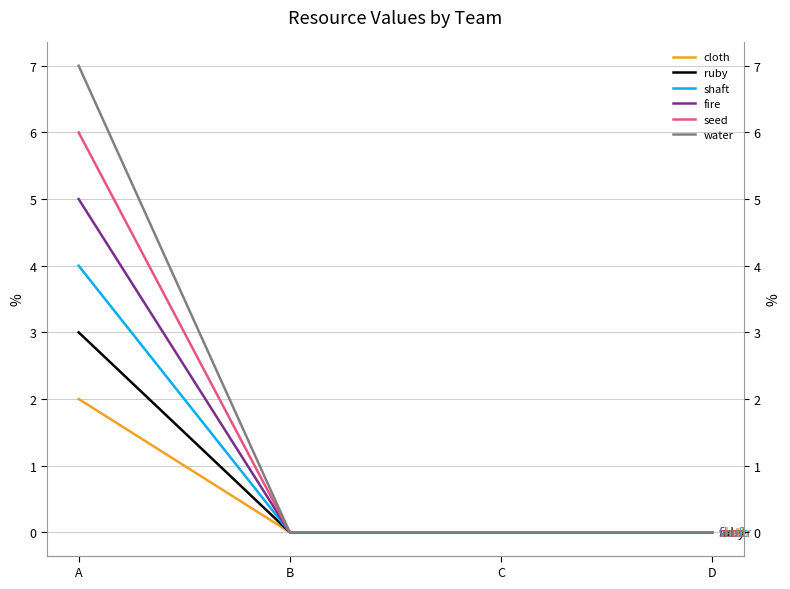

Rank the series by their average value, from highest to lowest.

water, seed, fire, shaft, ruby, cloth